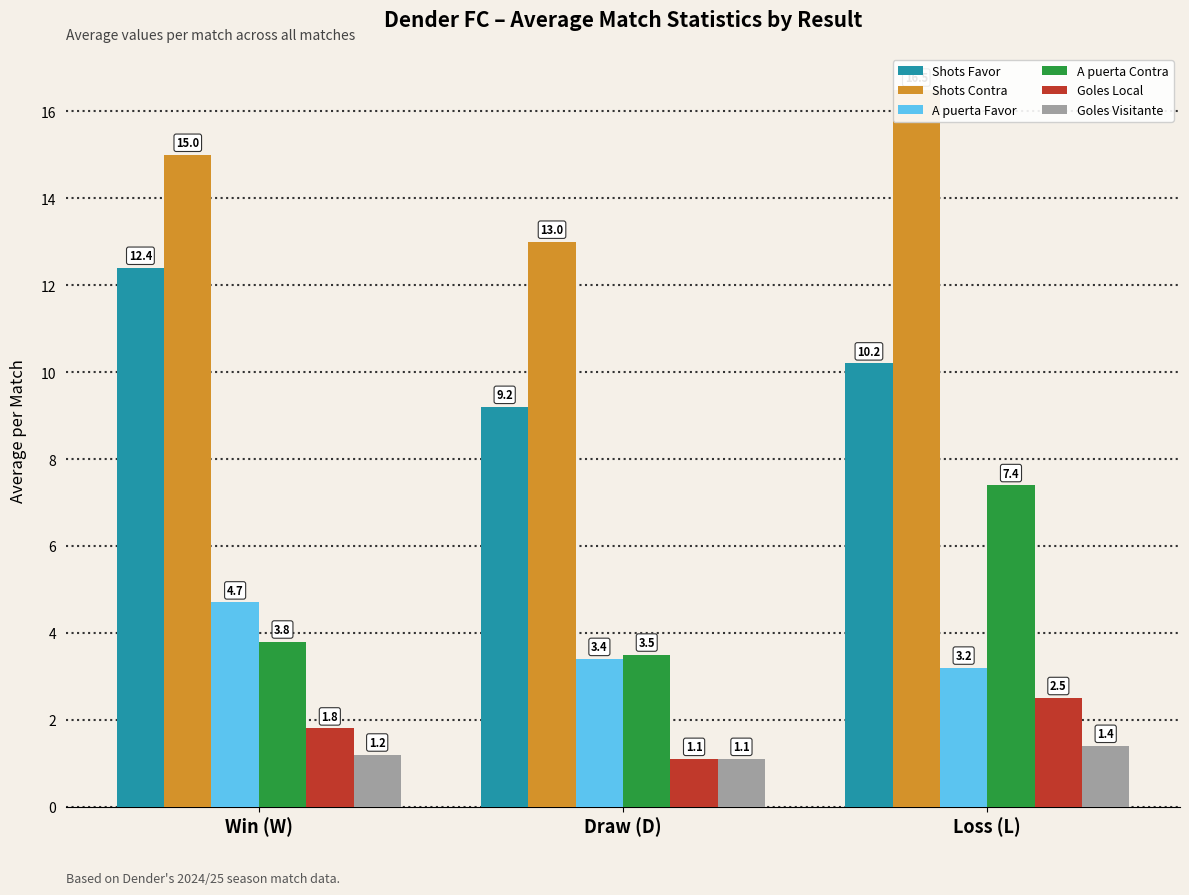

What is the sum of the Shots Favor values at Win (W) and Loss (L)?

22.6